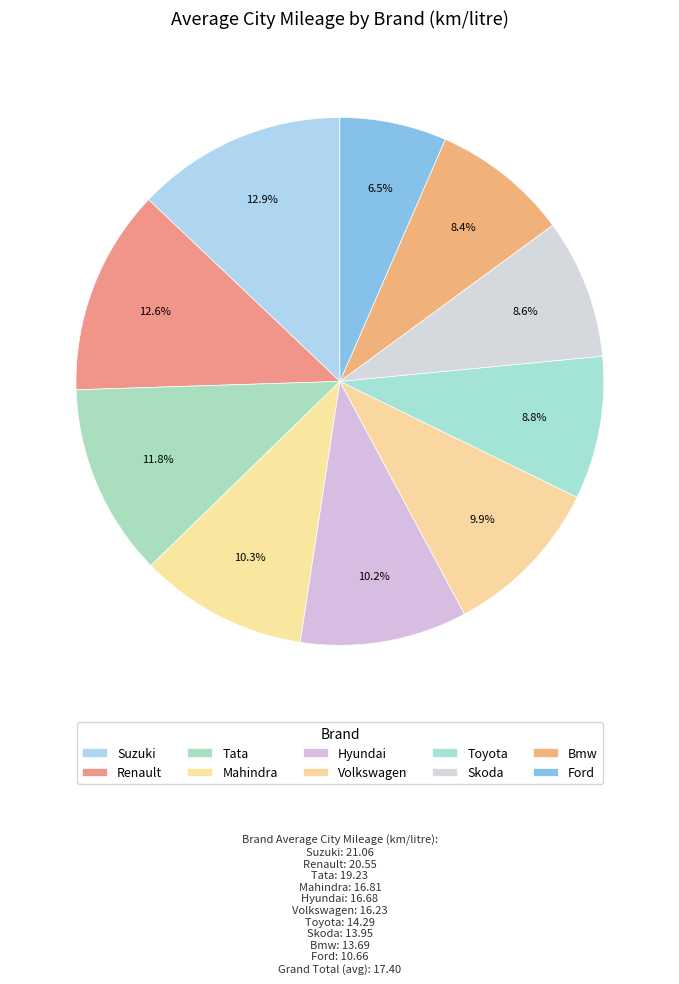

Is it true that Bmw is 8% of the pie?

True